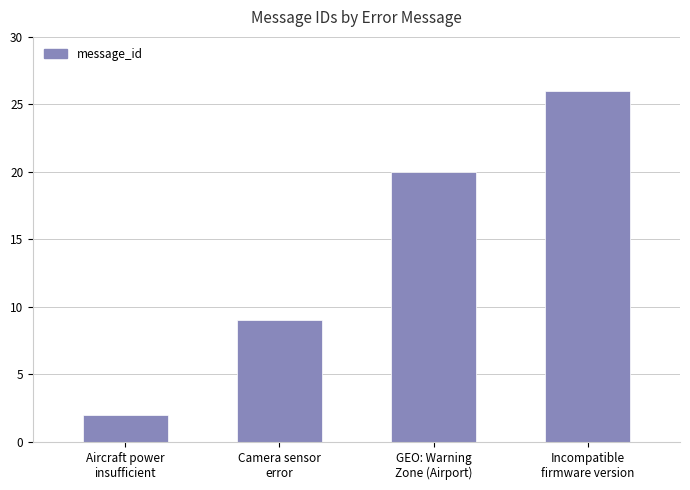

List the labels in order of value, largest first.

Incompatible
firmware version, GEO: Warning
Zone (Airport), Camera sensor
error, Aircraft power
insufficient